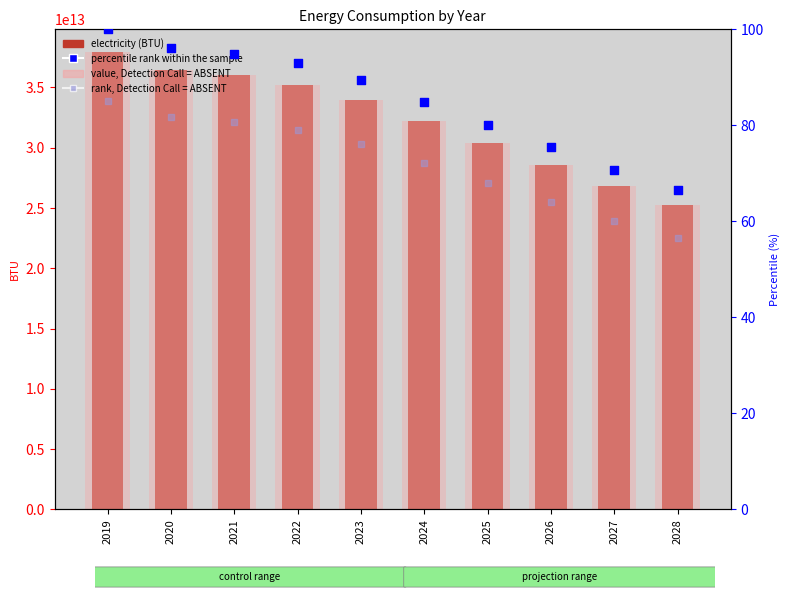

At how many categories does at least one series exceed 9559071006506?

10